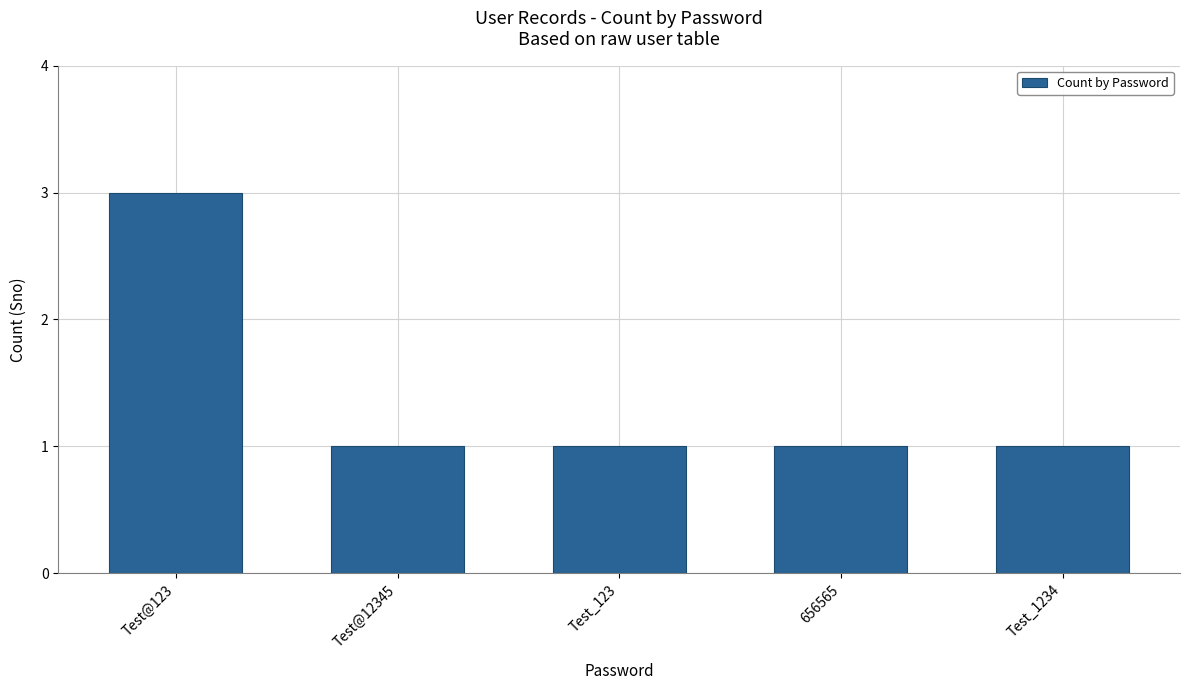

What is the value of the 4th bar from the left?

1